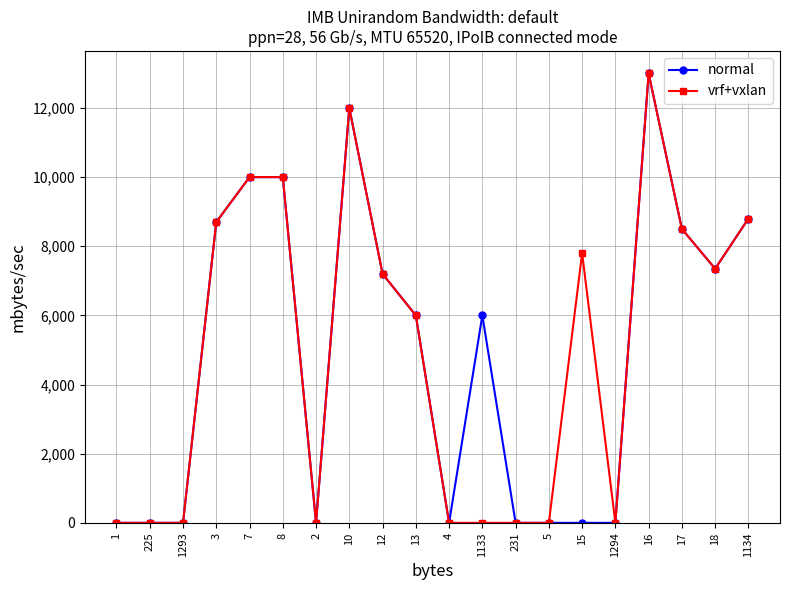

What are all the series names shown in the legend?

normal, vrf+vxlan